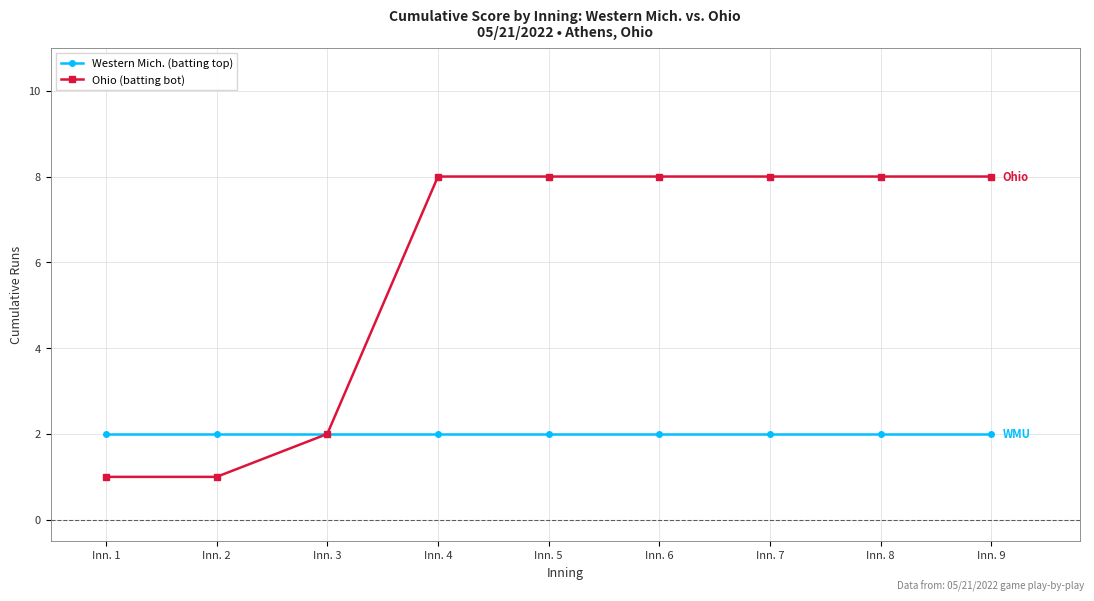

What is the spread (max minus min) of values at Inn. 5?

6